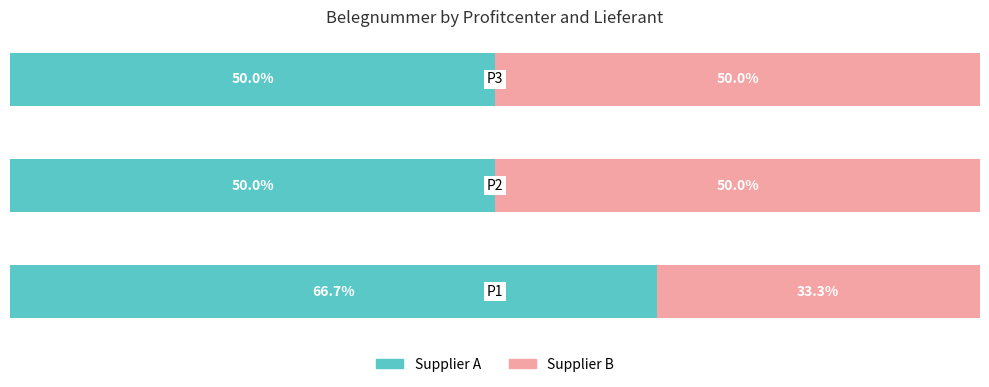

What are all the series names shown in the legend?

Supplier A, Supplier B